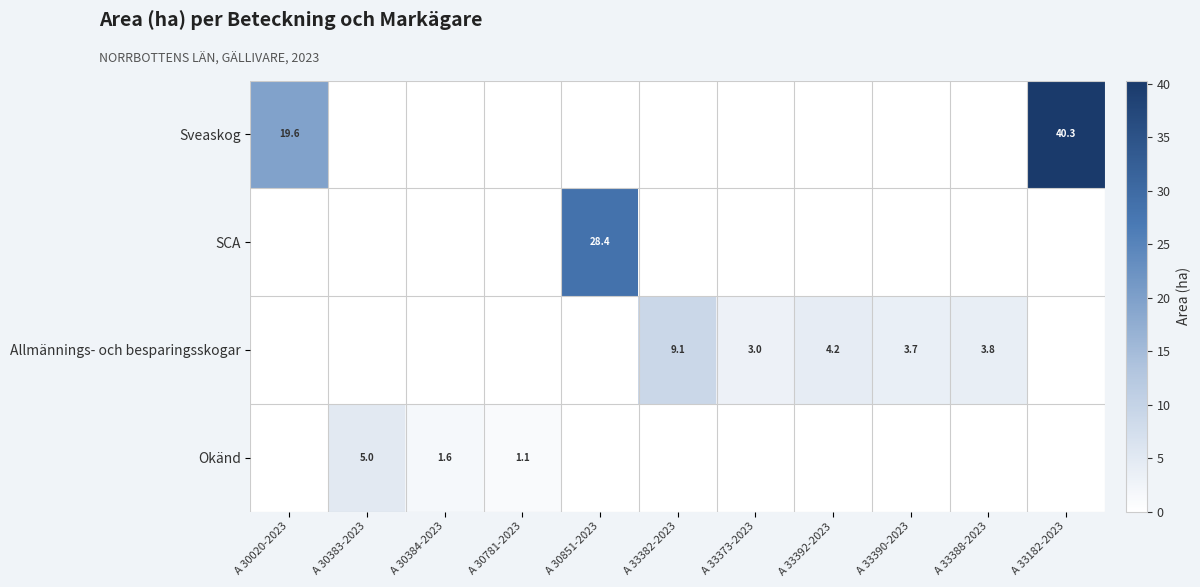

How many series are shown in this chart?

4